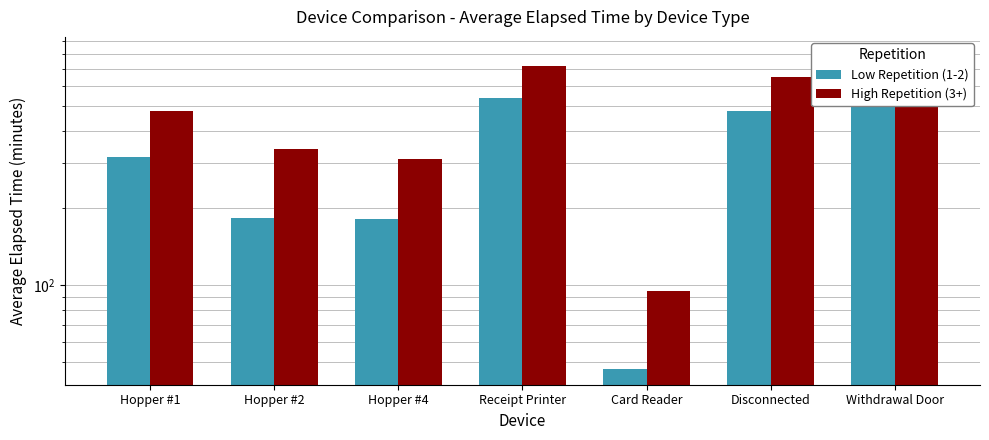

At which category does the chart reach its minimum across all series?

Card Reader